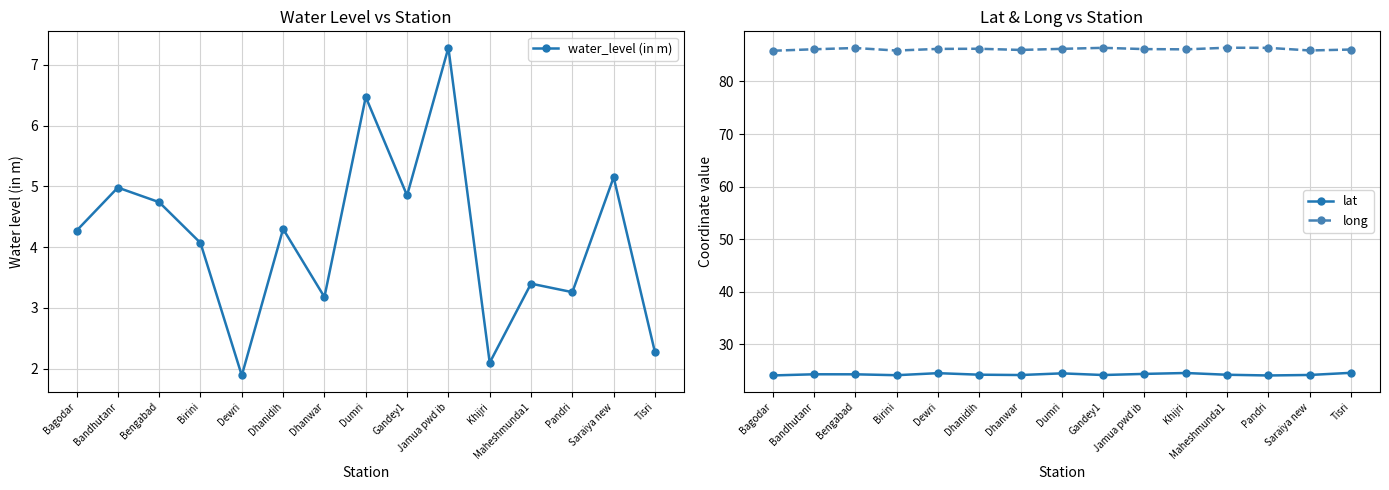

At which label does long first exceed 86?

Bandhutanr